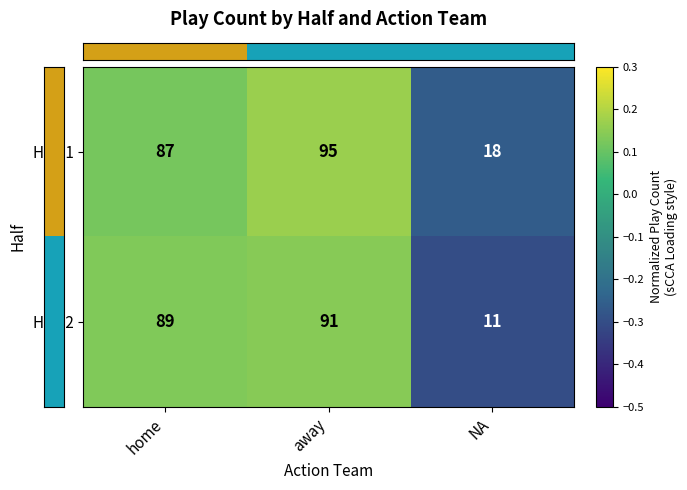

At which category does the chart reach its peak across all series?

away